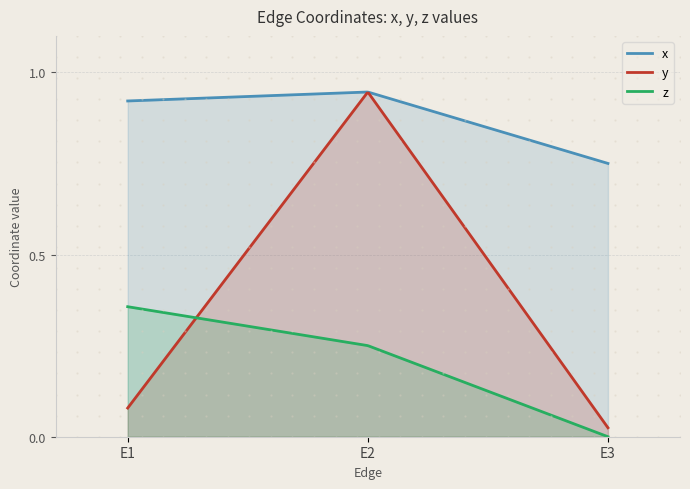

Reading right to left, transcribe all the data shown in this chart.

x: E3=0.8	E2=0.9	E1=0.9
y: E3=0.0	E2=0.9	E1=0.1
z: E3=0.0	E2=0.2	E1=0.4